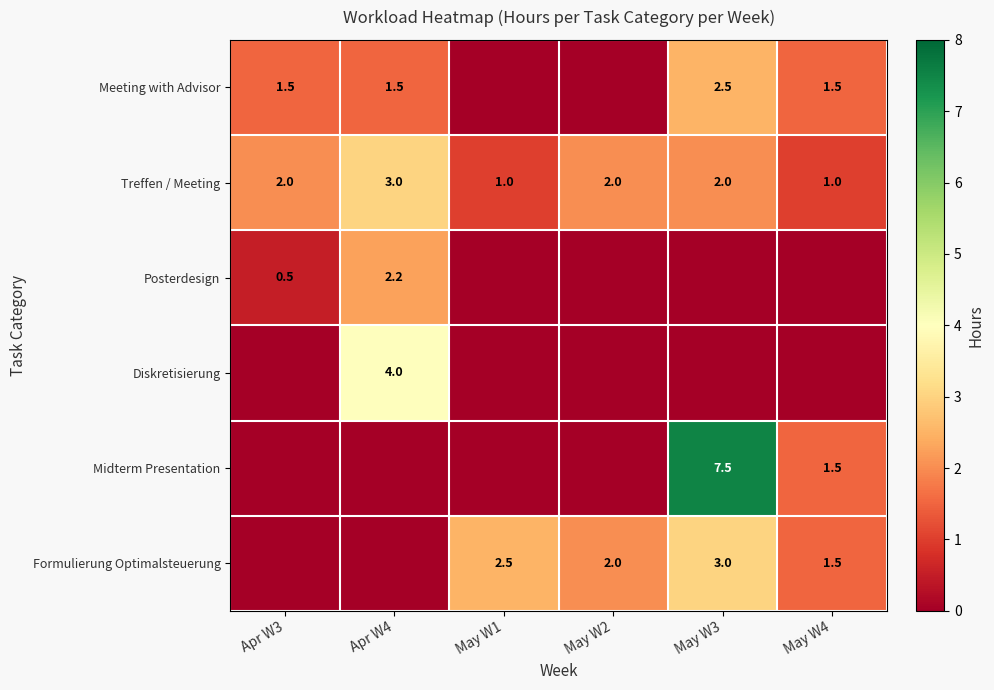

True or false: Midterm Presentation has a value of 1.5 at May W4.

True